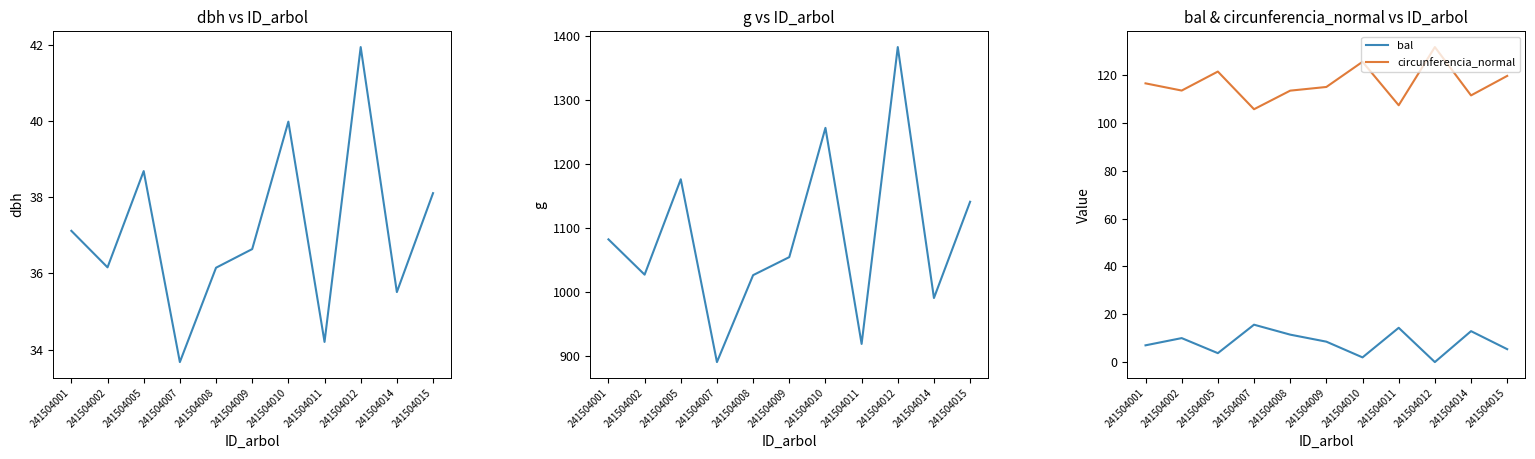

Which has a higher value, 241504014 or 241504002?

241504002